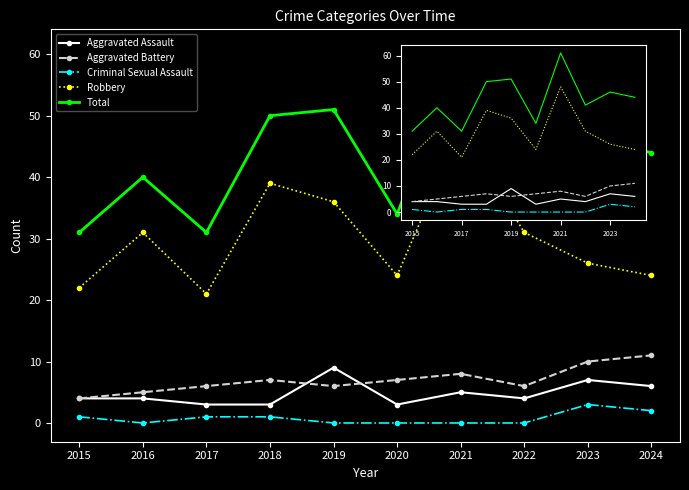

What is the total value across all series at 2016?

80